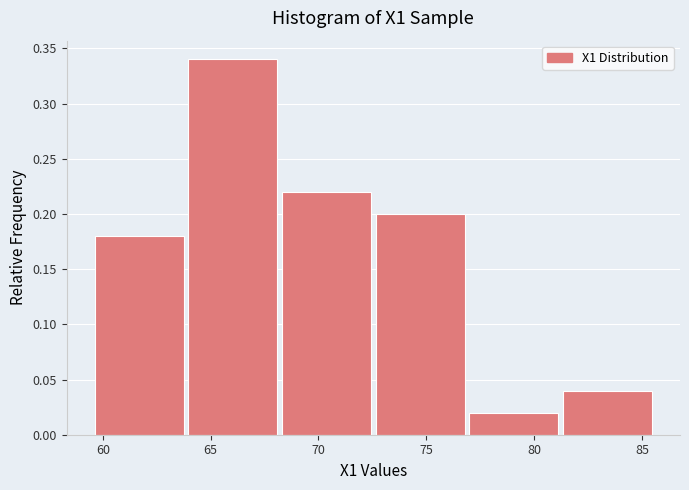

At which label is the value closest to 0?

80